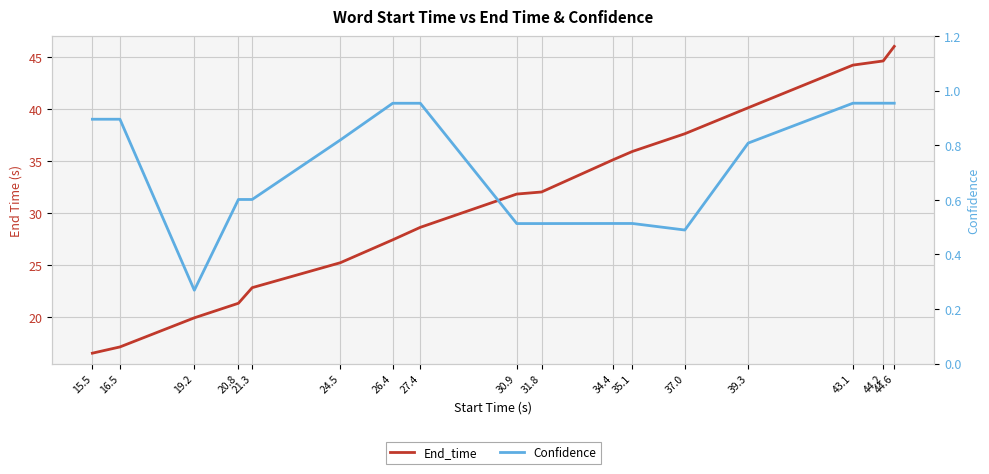

True or false: Confidence and End_time cross at least once.

False